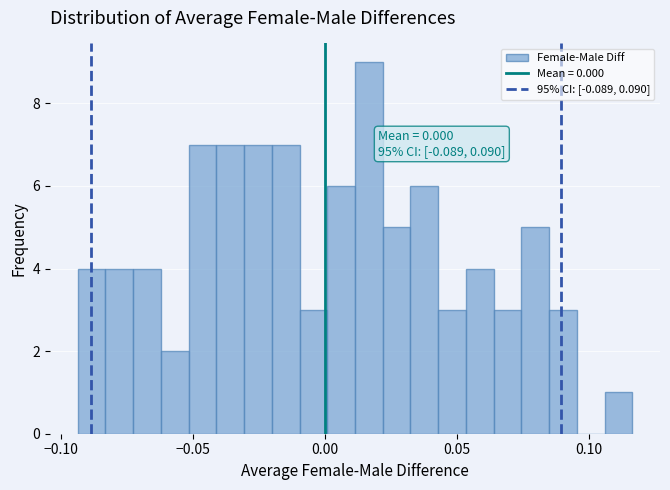

Read against the x-axis, roughly where is the centre of the tallest bar?

0.015